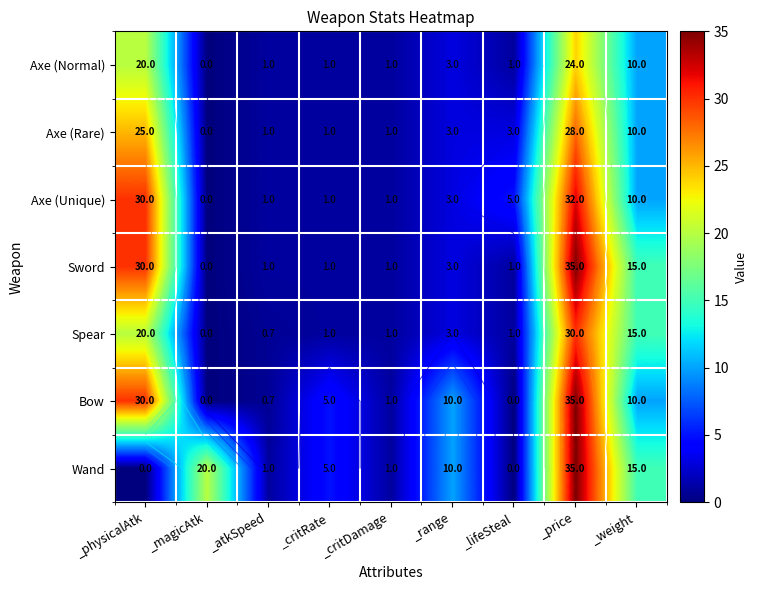

What is the sum of all Wand values?

87.0